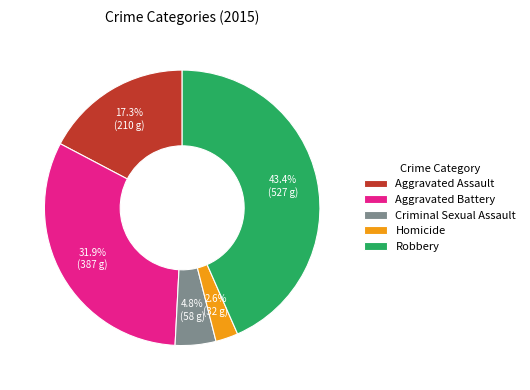

Is there a majority slice in this chart?

No